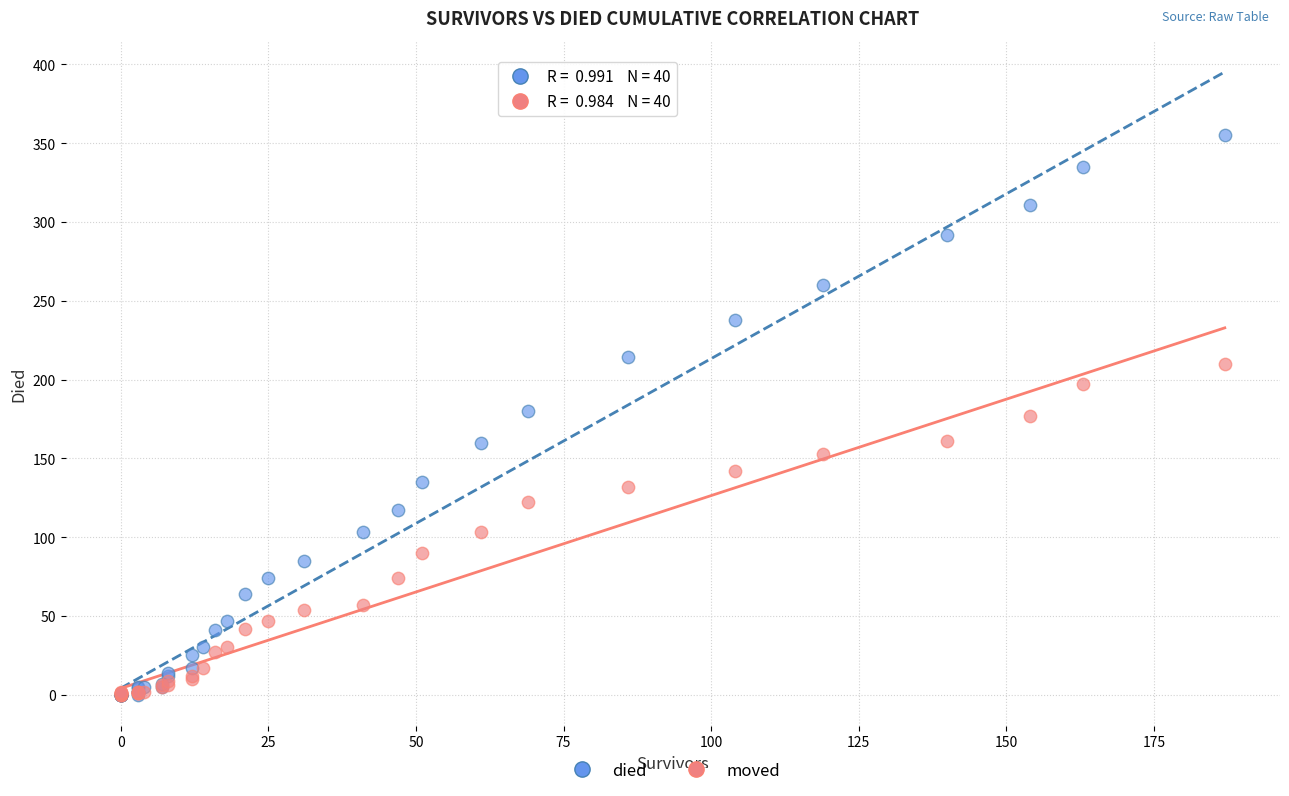

Which series has the largest Y range (max minus min)?

died